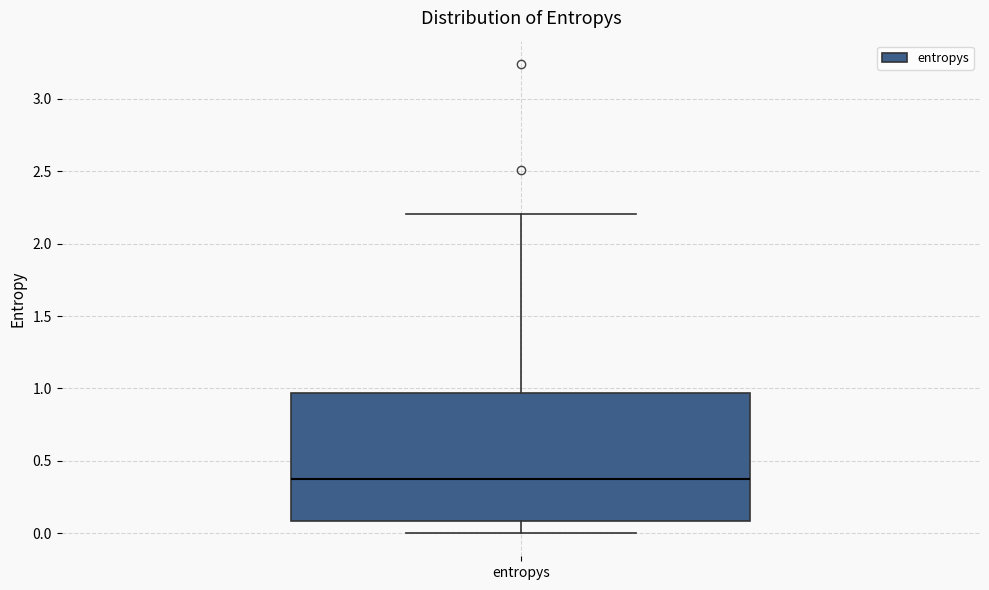

Read this box plot against the y-axis: the position of the median line, the range covered by the box, and the ends of both whiskers. The values are not printed on the chart, so give them approximately, as read against the axis.

median 0.35, box 0.10 to 0.95, whiskers 0.00 to 2.20